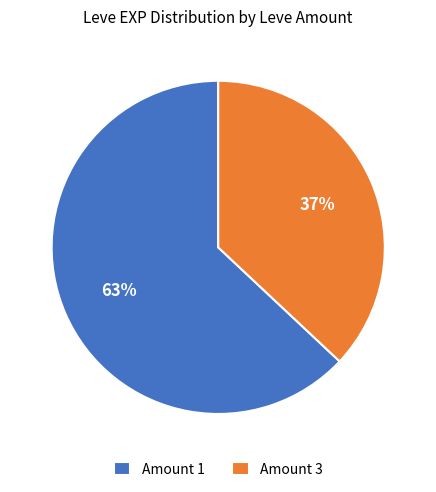

To the nearest percent, what is the difference between the Amount 3 and Amount 1 slice percentages?

26%